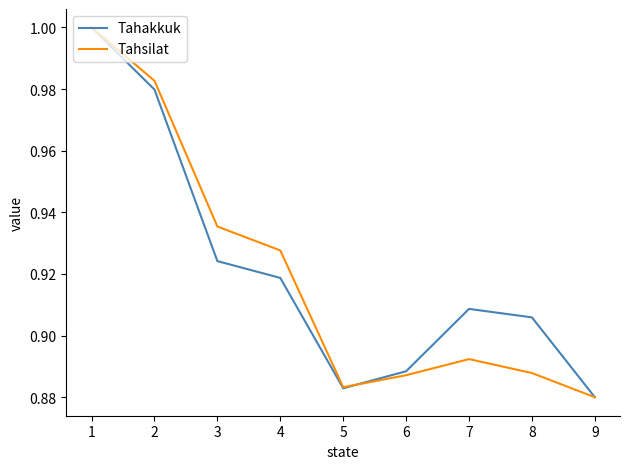

List the series in order of their overall mean, lowest first.

Tahsilat, Tahakkuk